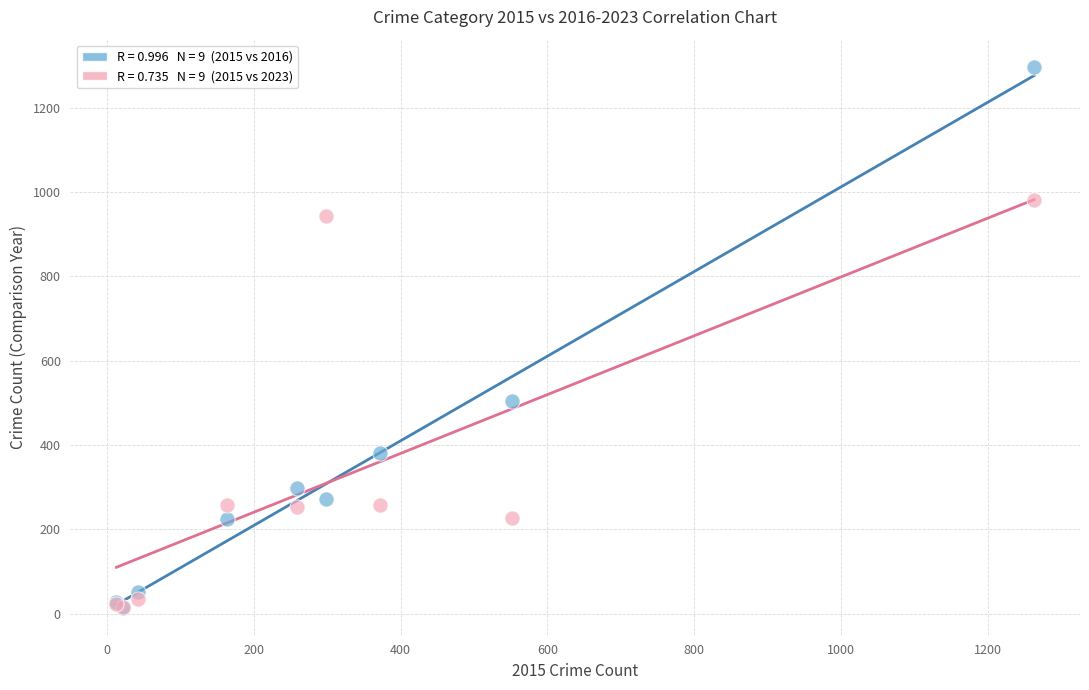

Across all series, what Y value is closest to 655?

505